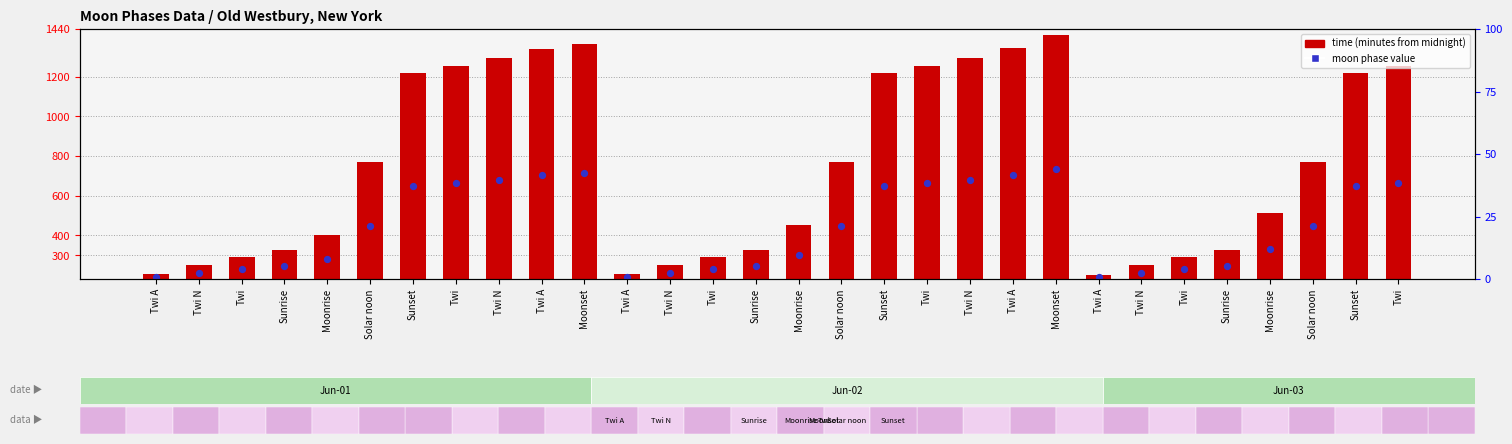

At which category is the sum across all series the highest?

Moonset